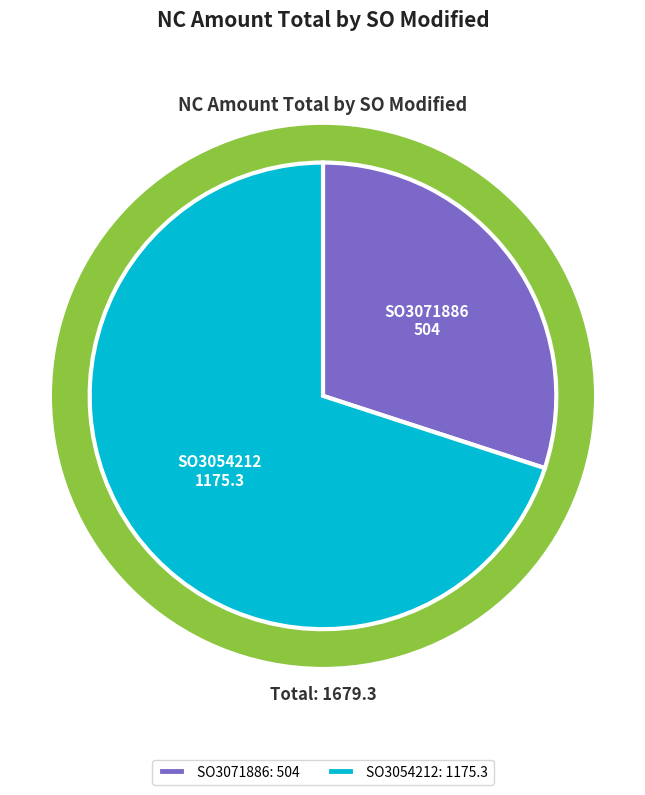

What is the majority slice?

SO3054212